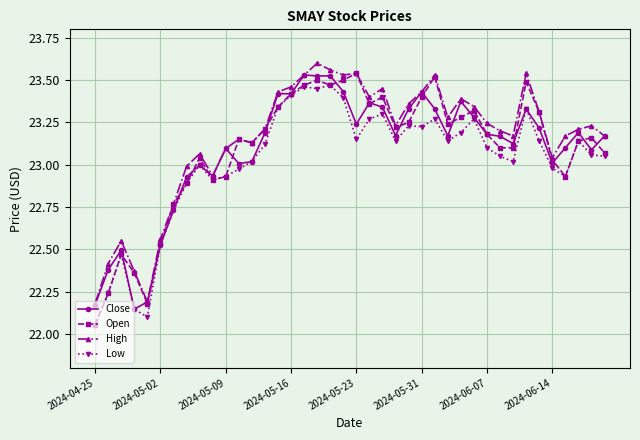

At how many categories does at least one series exceed 22?

40